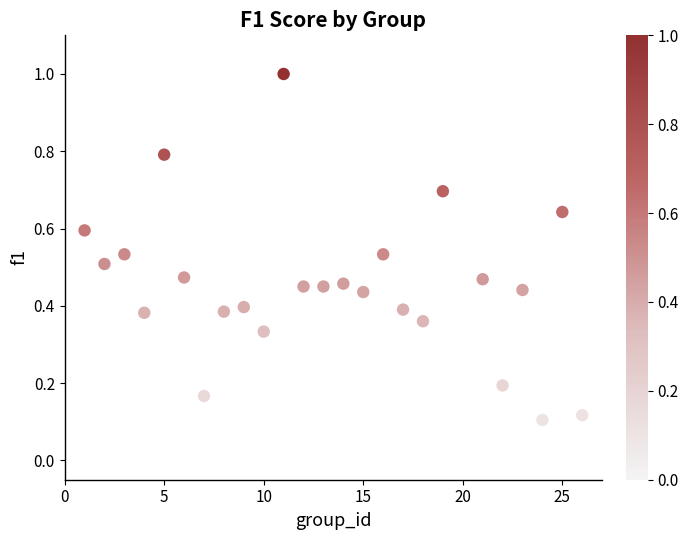

What is the range of X values (max minus min)?

25.0